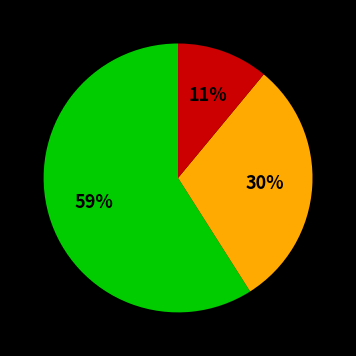

To the nearest percent, what is the difference between the largest and smallest slice percentages?

48%